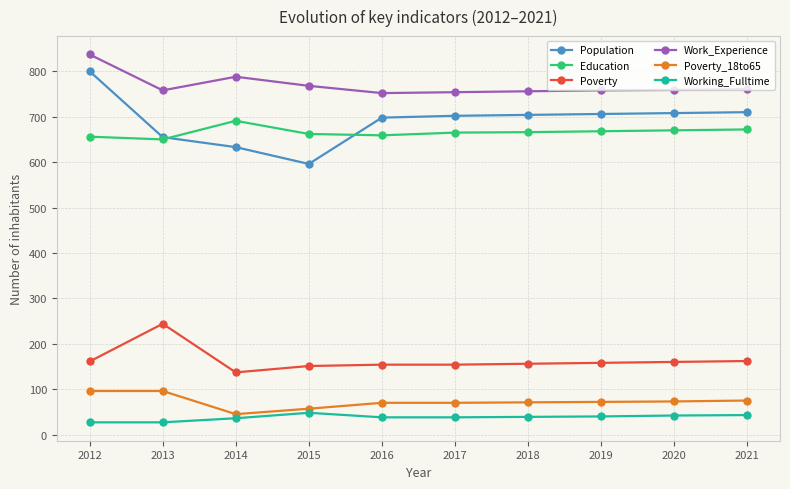

How many lines are shown in the chart?

6